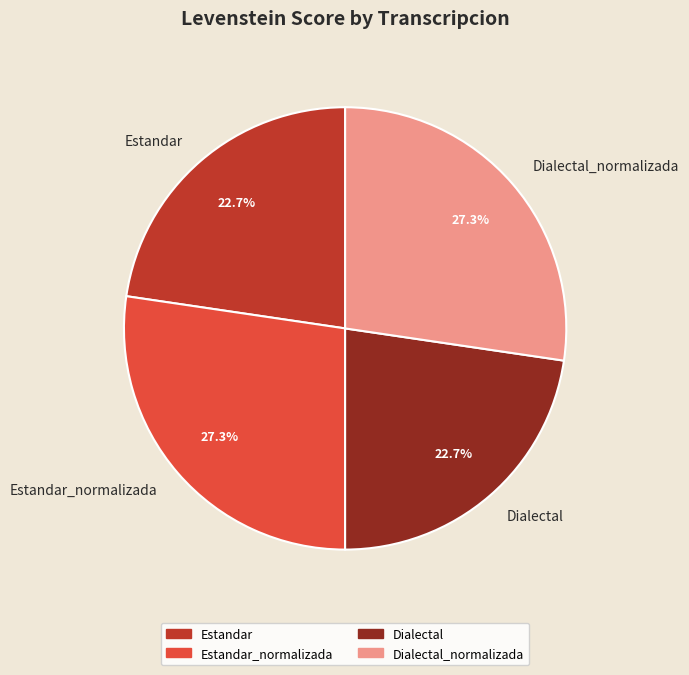

How many slices are in this pie chart?

4